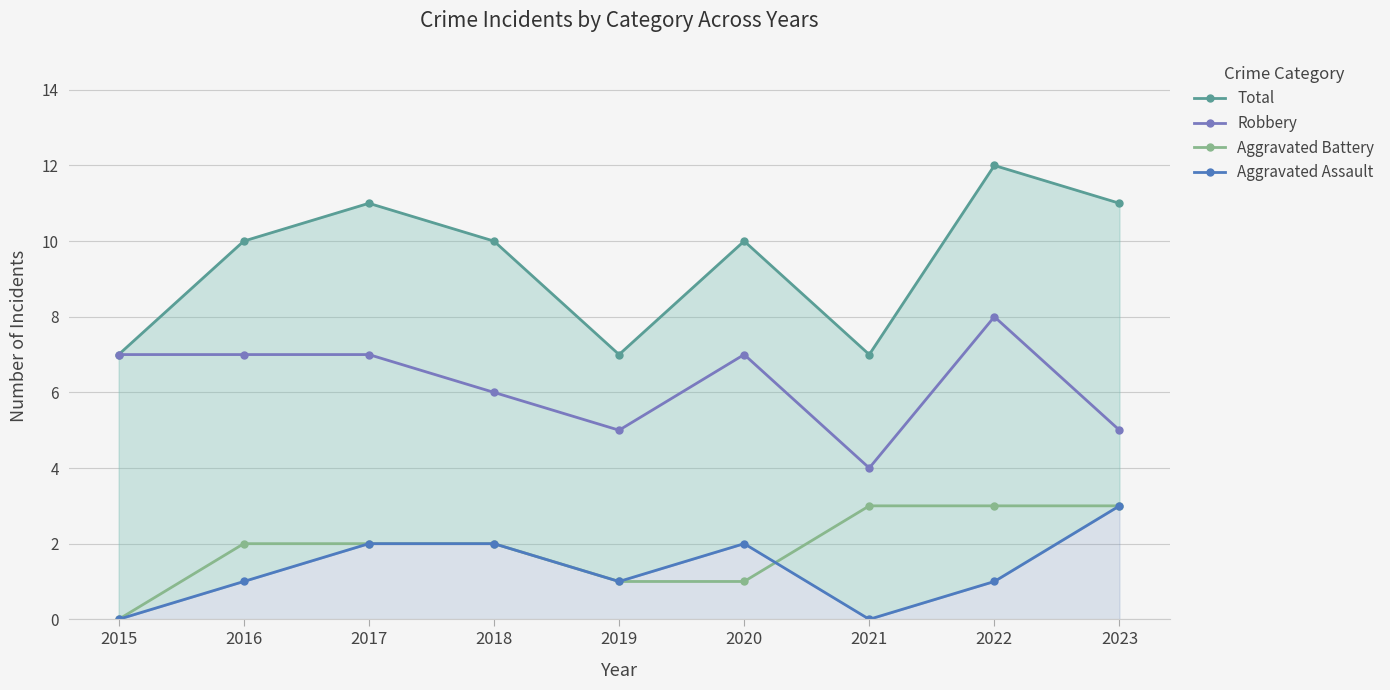

How many series are shown in this chart?

4